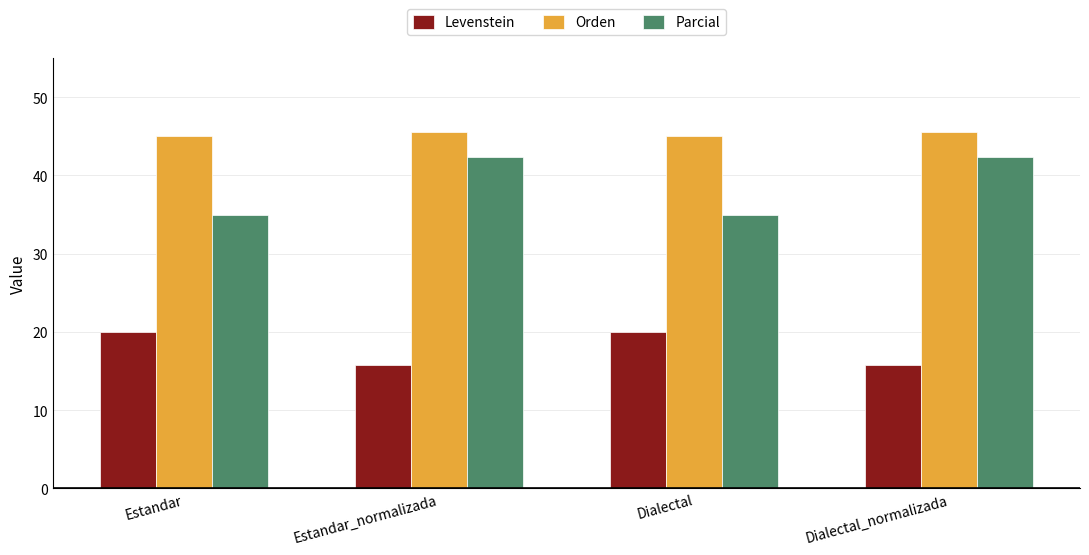

What is the minimum value shown in the chart?

15.8